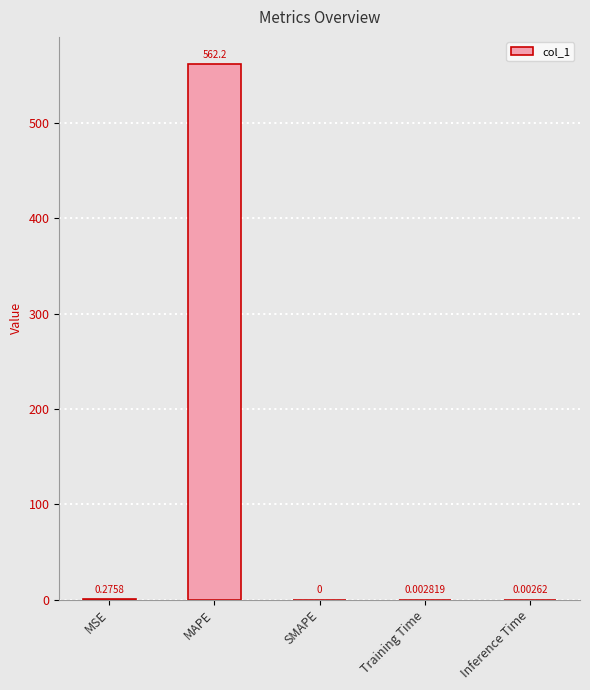

Which has a higher value, Inference Time or SMAPE?

Inference Time